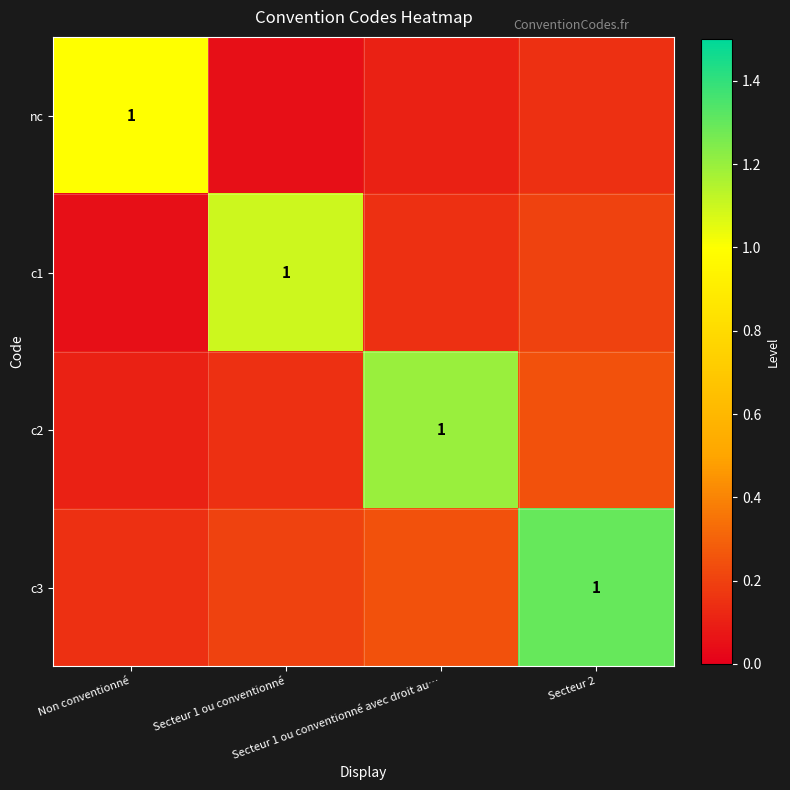

What is the average value of the nc series?

0.3